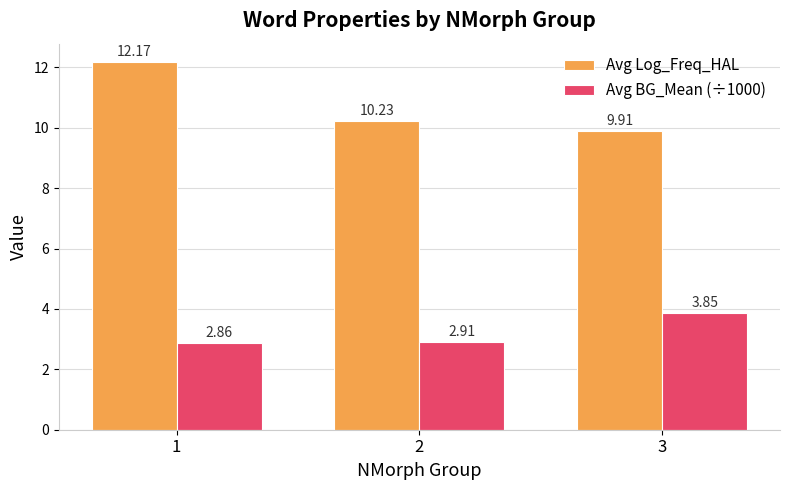

What is the difference between the maximum and second lowest values in the Avg BG_Mean (÷1000) series?

0.9